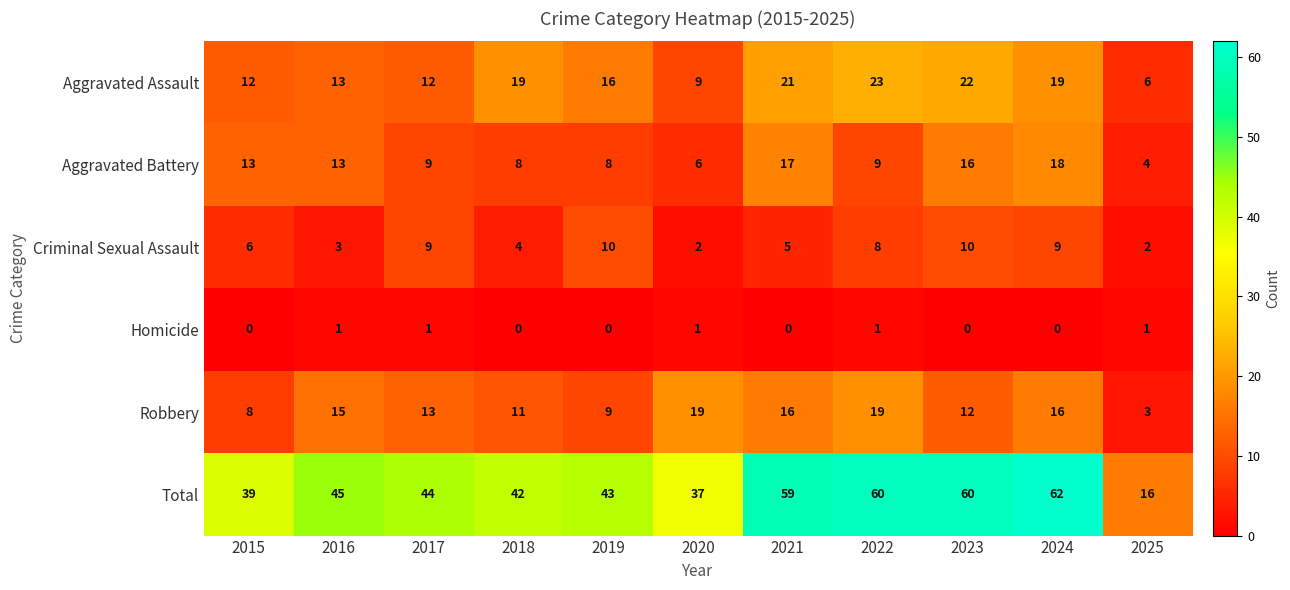

Read the Robbery value at 2016, to the nearest 5.

15